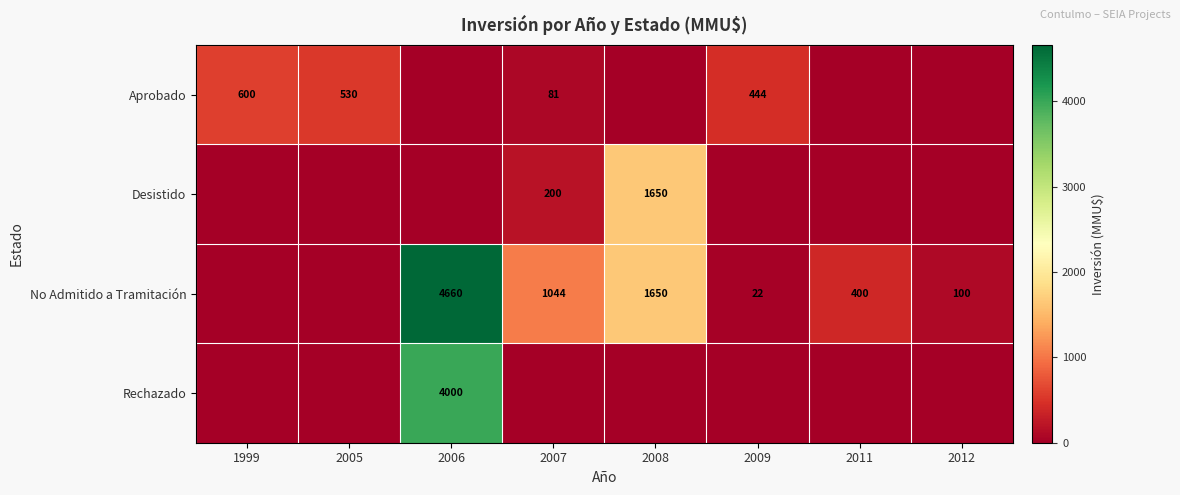

The No Admitido a Tramitación series shows 13 at 2009. True or false?

False